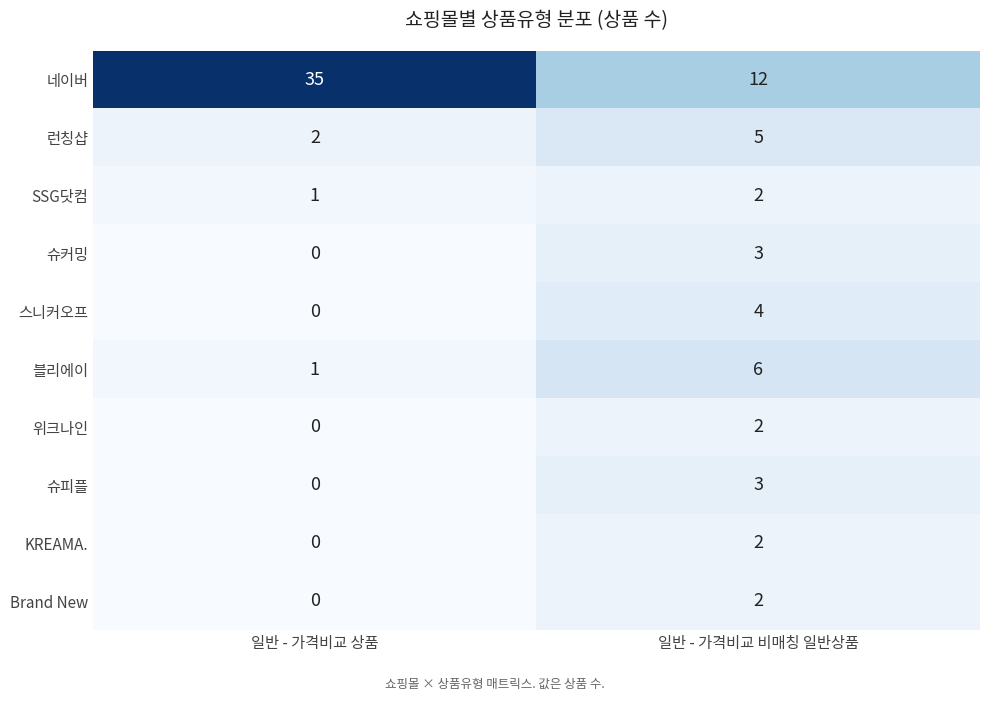

What is the total value across all series at 일반 - 가격비교 비매칭 일반상품?

41